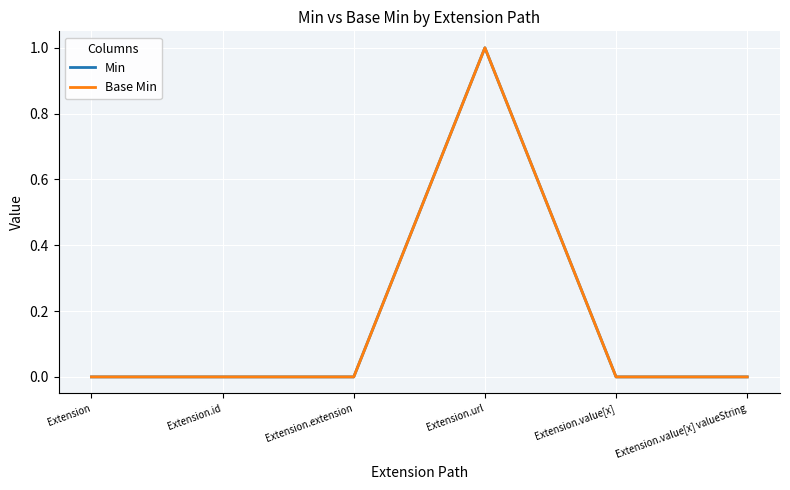

Reading left to right, extract all data points from this chart.

Min: Extension=0	Extension.id=0	Extension.extension=0	Extension.url=1	Extension.value[x]=0	Extension.value[x] valueString=0
Base Min: Extension=0	Extension.id=0	Extension.extension=0	Extension.url=1	Extension.value[x]=0	Extension.value[x] valueString=0